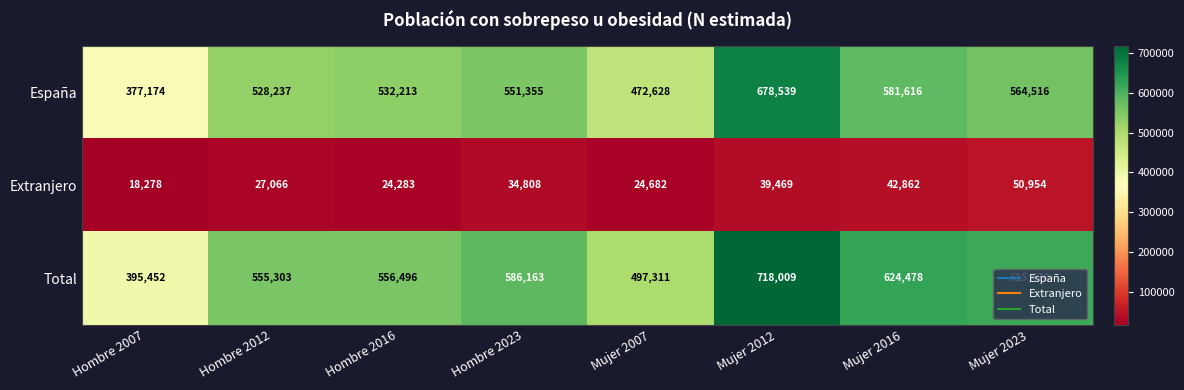

What is the sum of all España values?

4286278